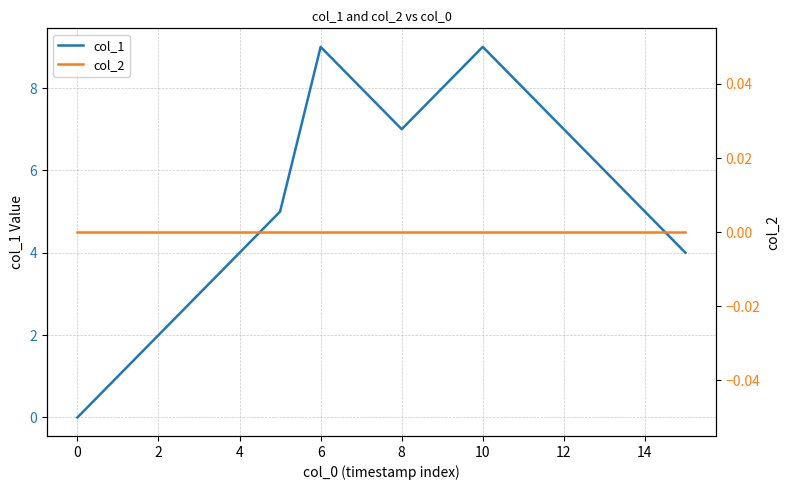

How many series are shown in this chart?

2